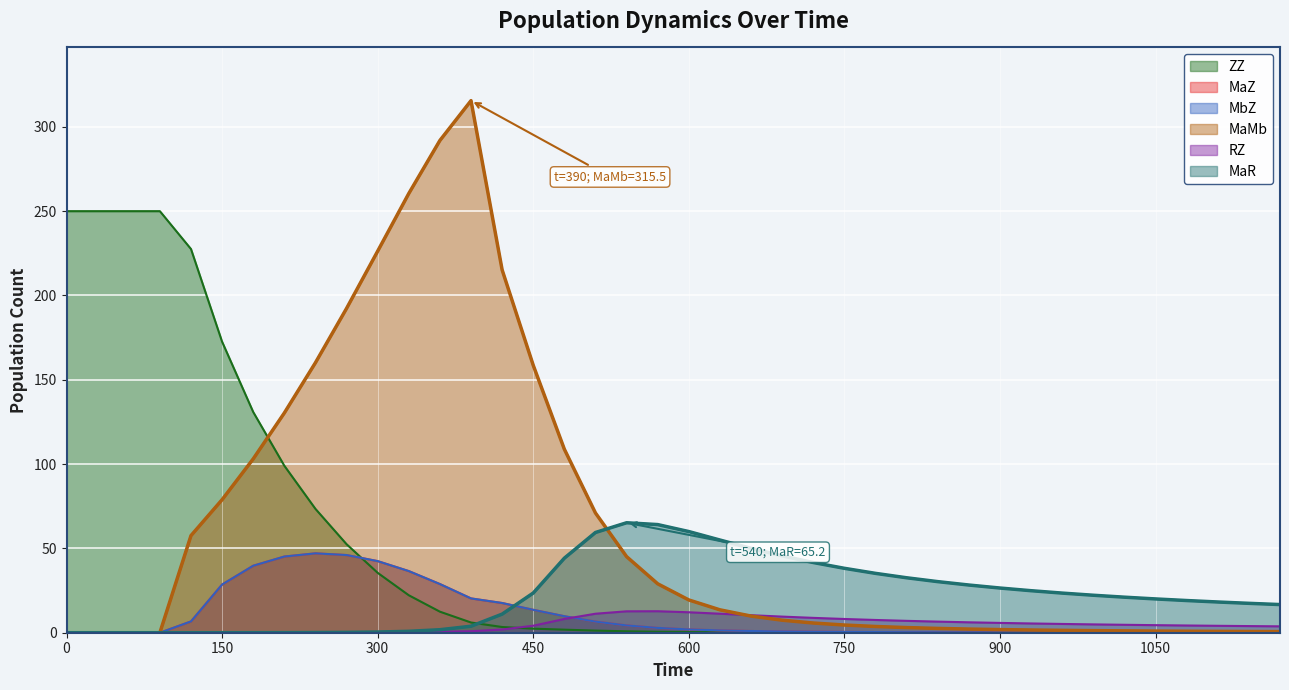

What is the maximum value for MaMb?

315.5